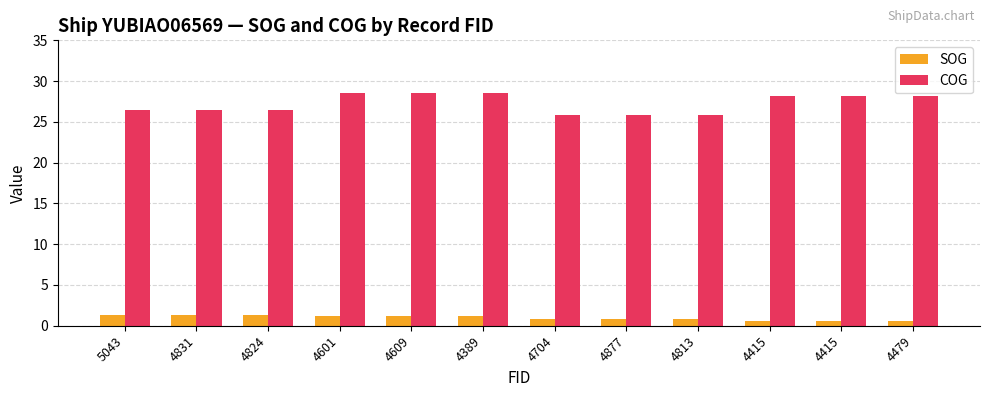

Reading left to right, list all the values displayed in this chart.

SOG: 5043=1.3	4831=1.3	4824=1.3	4601=1.2	4609=1.2	4389=1.2	4704=0.8	4877=0.8	4813=0.8	4415=0.6	4415=0.6	4479=0.6
COG: 5043=26.5	4831=26.5	4824=26.5	4601=28.6	4609=28.6	4389=28.6	4704=25.8	4877=25.8	4813=25.8	4415=28.2	4415=28.2	4479=28.2